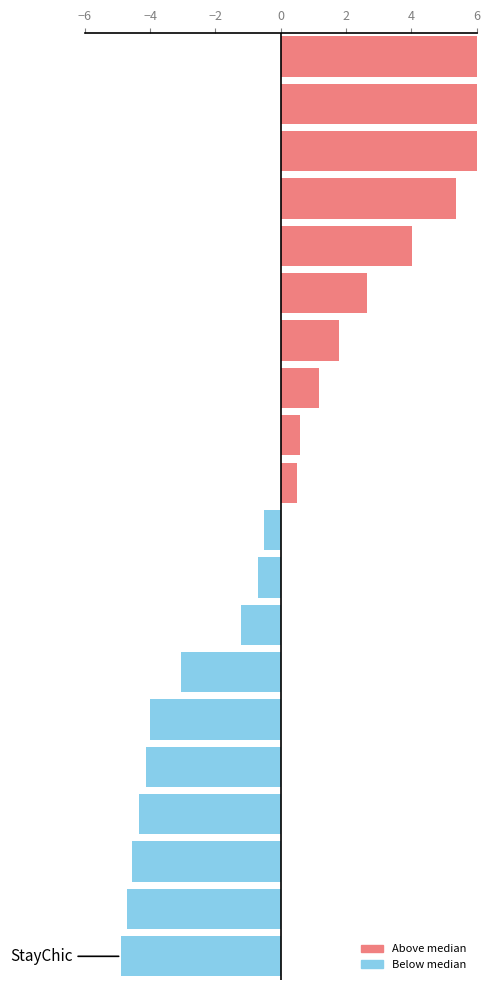

What is the label of the 13th bar from the left?

12